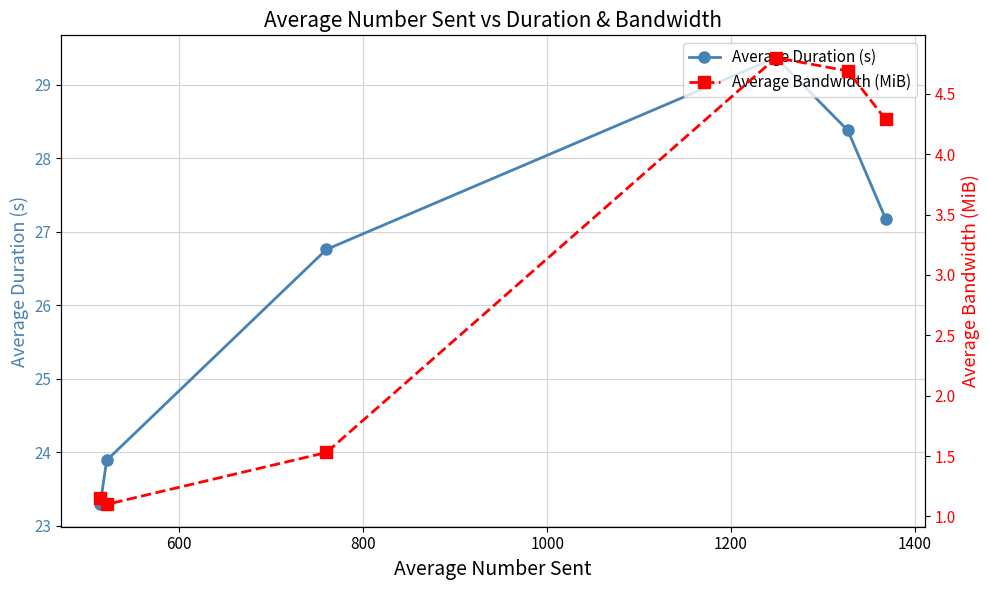

True or false: Average Duration (s) has more than 1 interior local peaks.

False